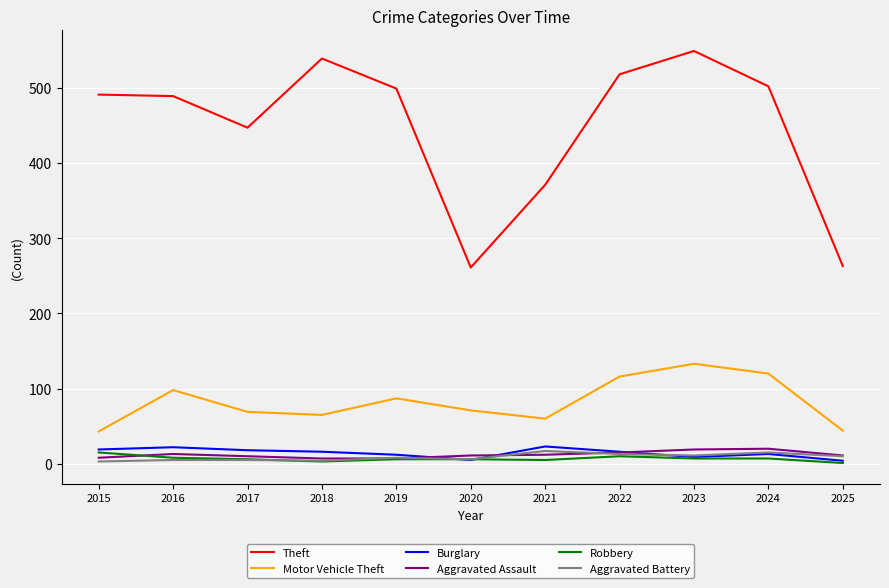

Count the number of categories in the chart.

11